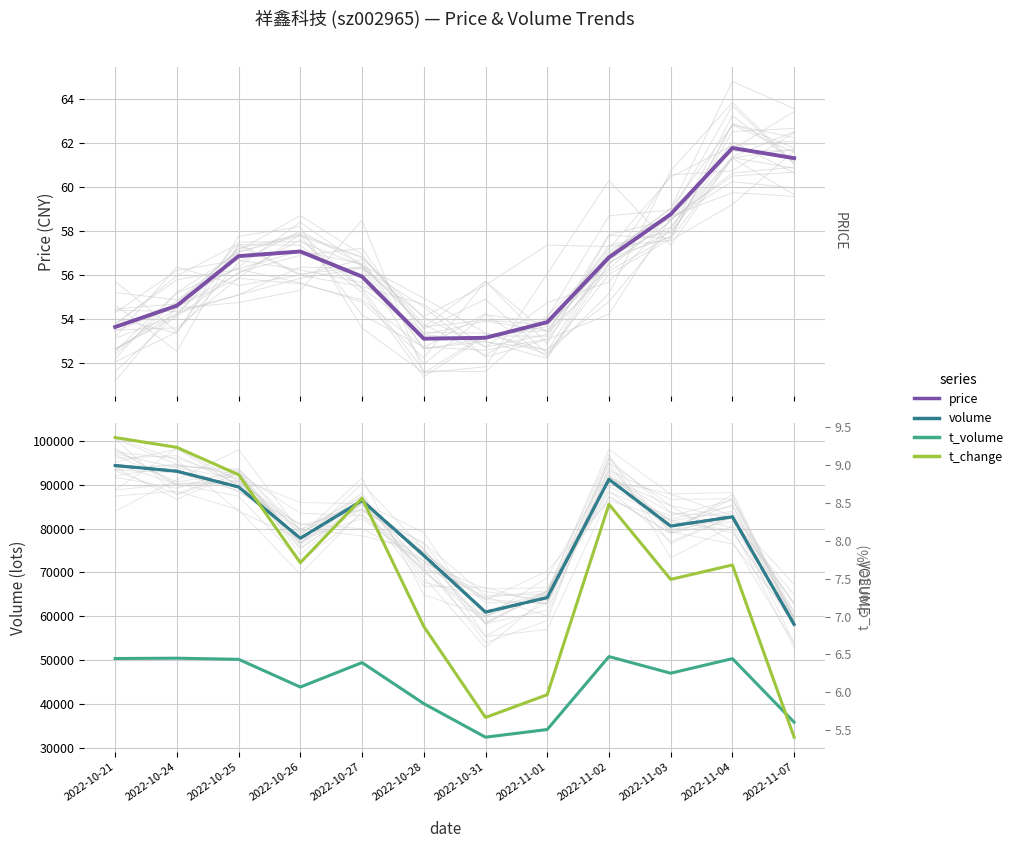

What is the sum of the price values at 2022-10-21 and 2022-10-27?

109.6